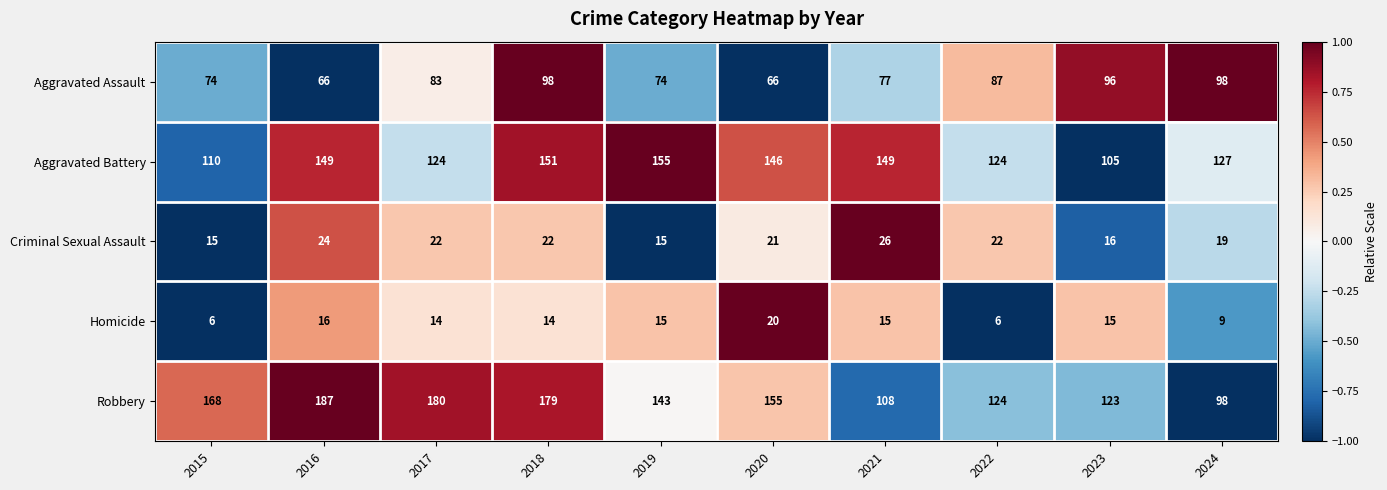

At which label does Criminal Sexual Assault first exceed 22?

2016